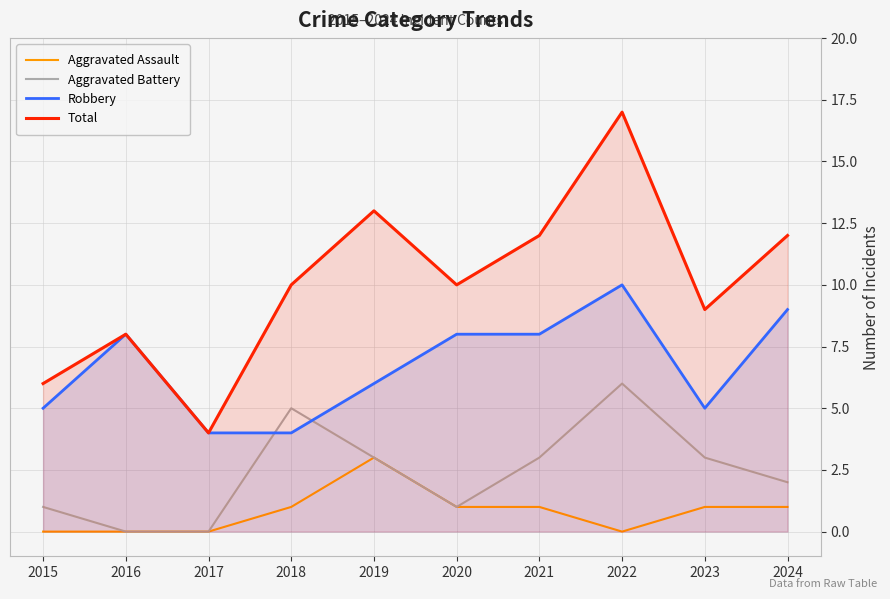

Where is the first local maximum for Aggravated Battery?

2018